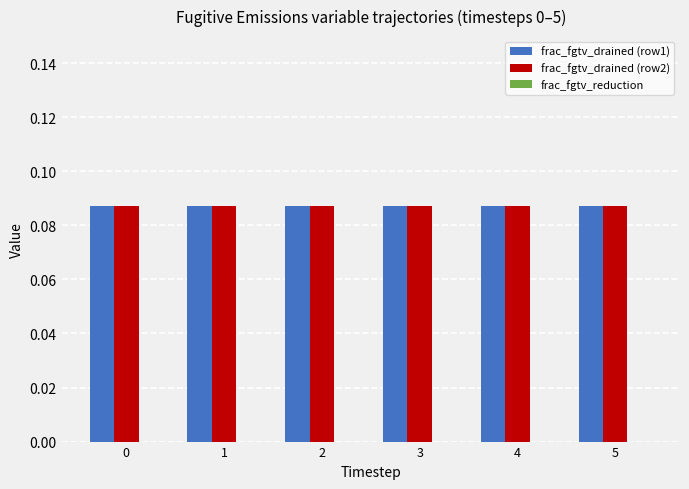

Between 4 and 1, which is larger?

4